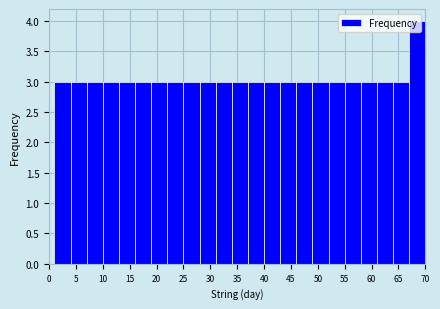

Reading left to right, transcribe this chart: for each bar, give the range it covers on the x-axis and its height. The values are not printed on the chart, so give them approximately, as read against the axis.

1 to 4: 3
4 to 7: 3
7 to 10: 3
10 to 13: 3
13 to 16: 3
16 to 19: 3
19 to 22: 3
22 to 25: 3
25 to 28: 3
28 to 31: 3
31 to 34: 3
34 to 37: 3
37 to 40: 3
40 to 43: 3
43 to 46: 3
46 to 49: 3
49 to 52: 3
52 to 55: 3
55 to 58: 3
58 to 61: 3
61 to 64: 3
64 to 67: 3
67 to 70: 4